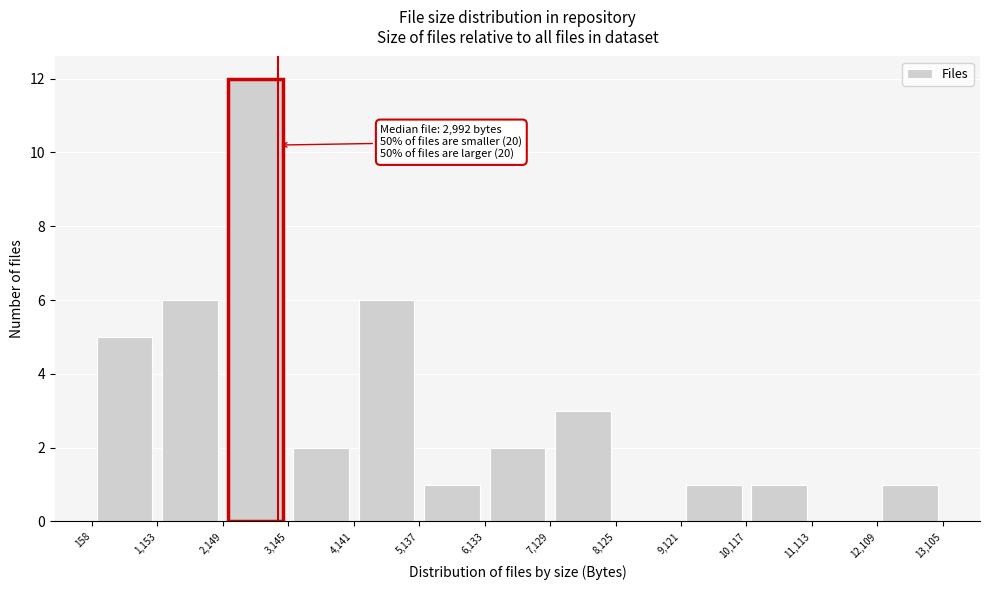

Which range on the x-axis has the tallest bar?

2,149 to 3,145